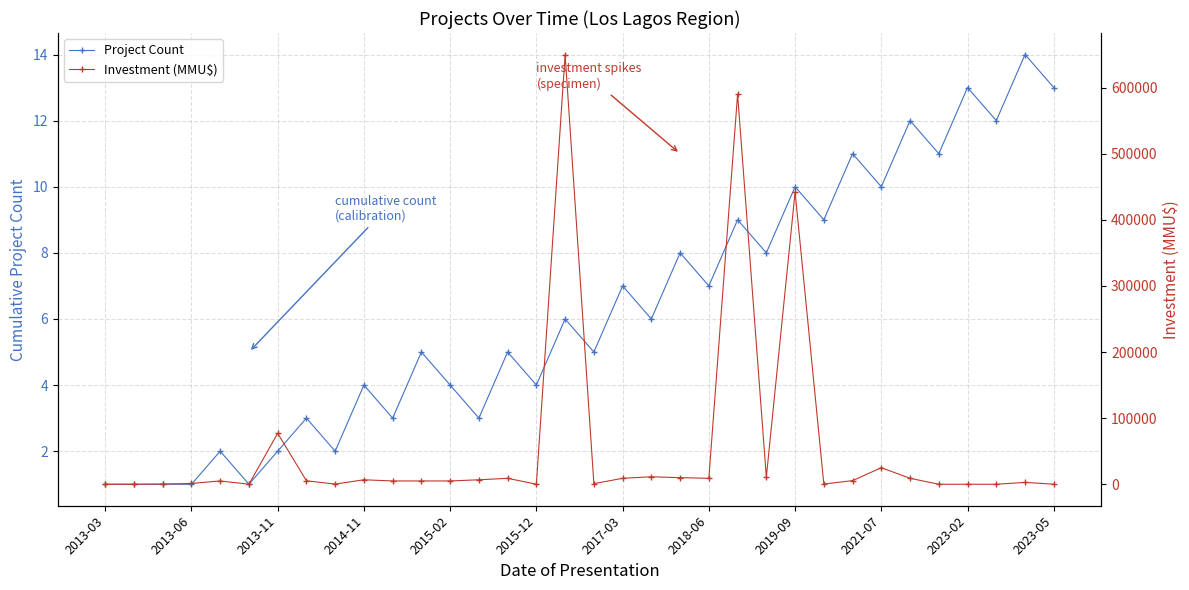

The value of Investment (MMU$) at 31 is 369269. True or false?

False